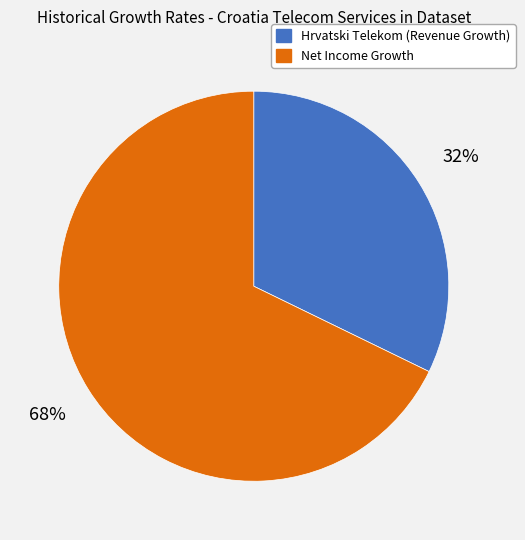

To the nearest percent, what is the difference between the largest and smallest slice percentages?

36%